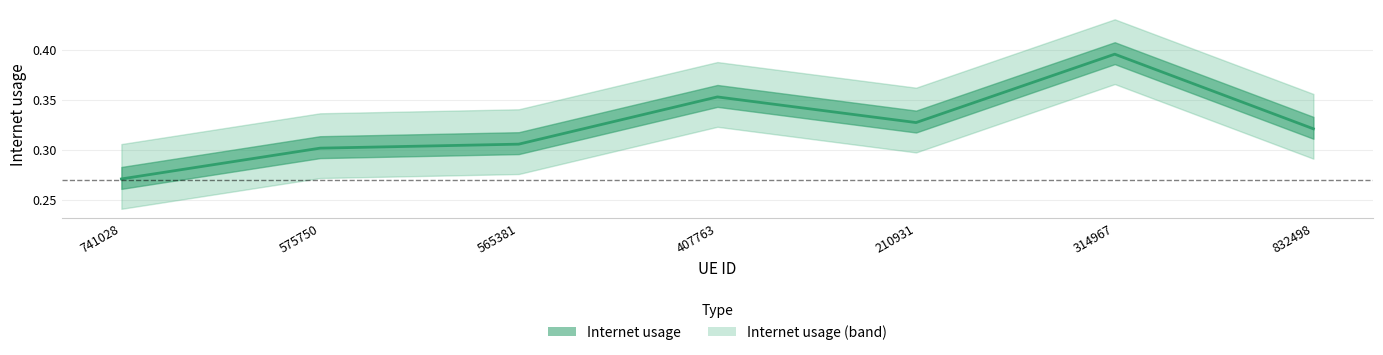

At which category does the data reach its first local valley?

210931